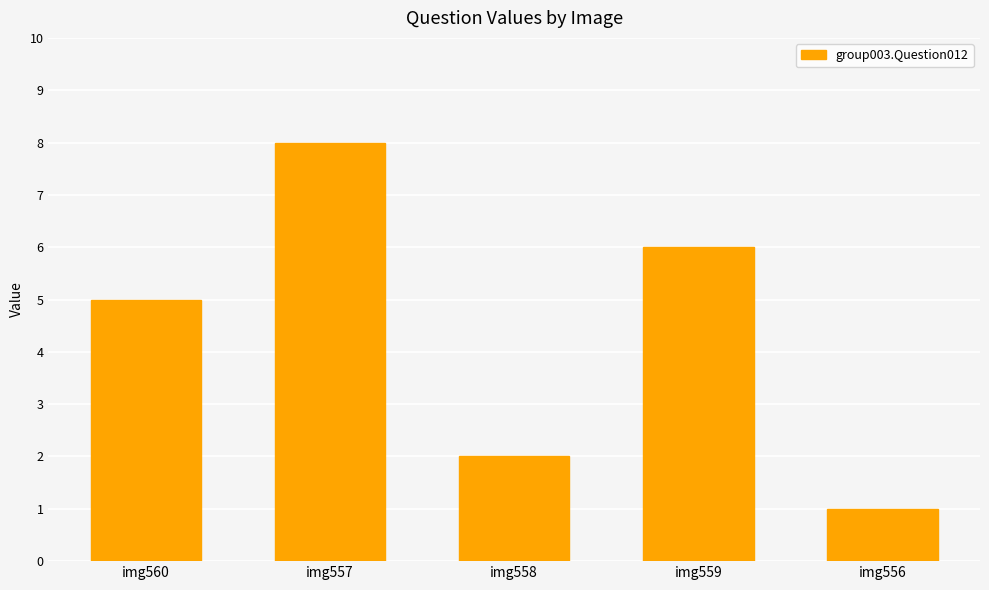

Approximately how many times larger is the value at img560 compared to img559?

0.8